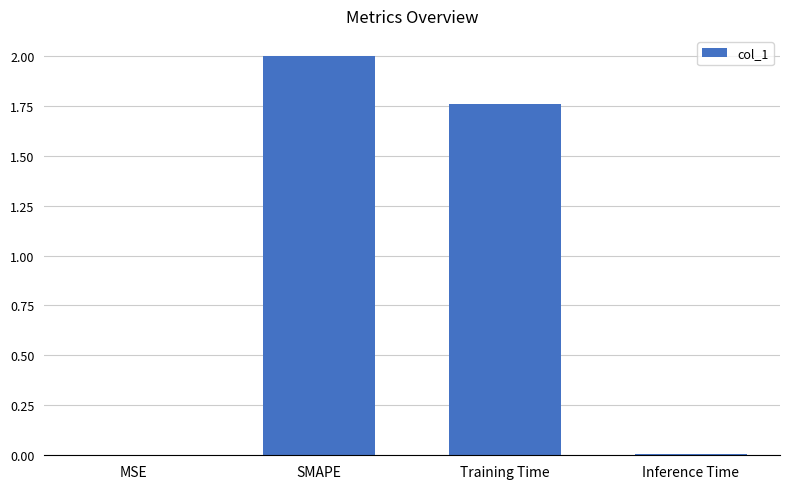

Are the bars grouped side by side (vs. stacked)?

No